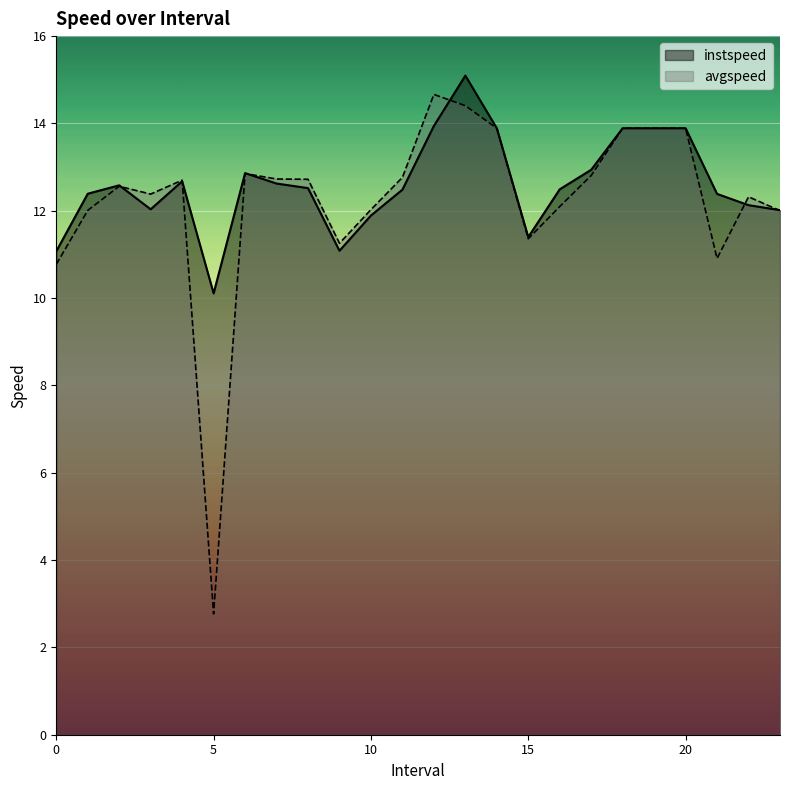

In avgspeed, how many points are lower than both neighbors (excluding endpoints)?

5